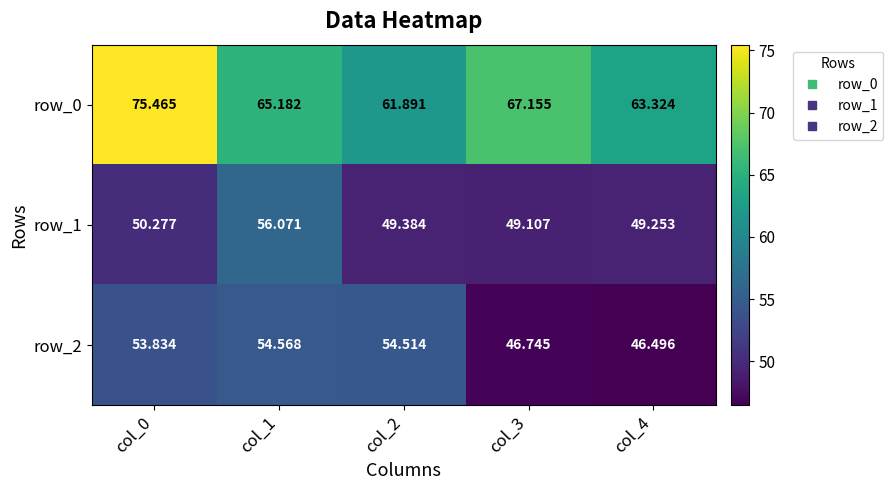

Which series has the largest total across all categories?

row_0